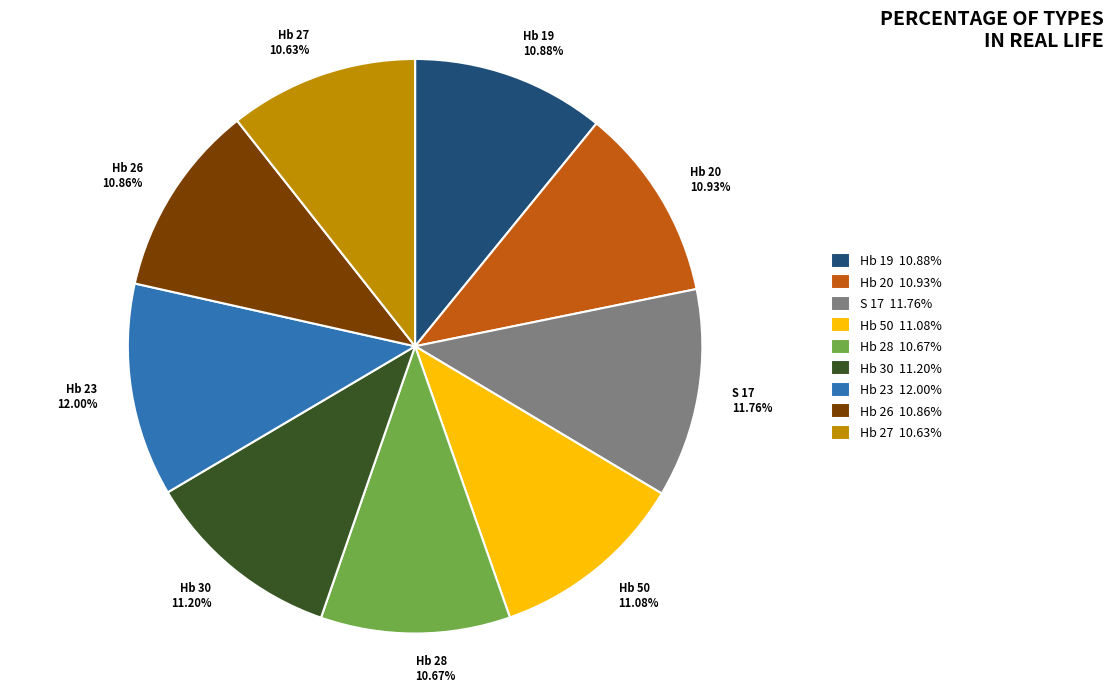

Does Hb 50 account for over 50% of the chart?

No